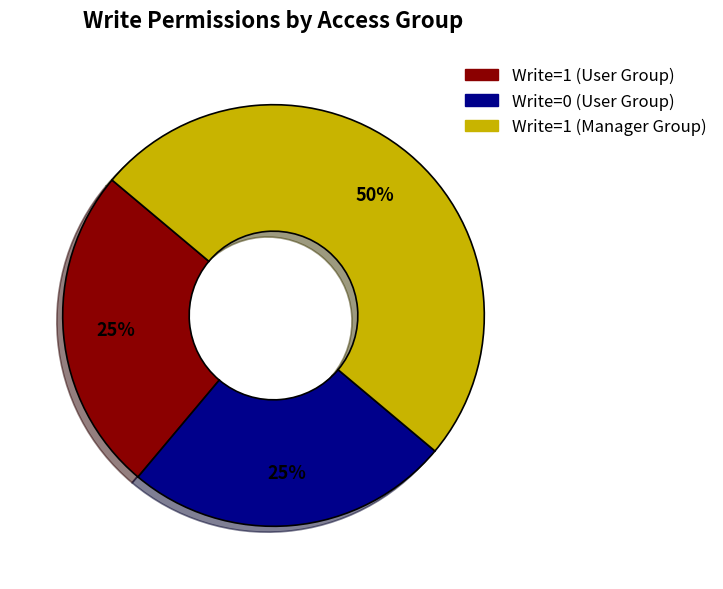

To the nearest percent, what is the difference between the largest and smallest slice percentages?

25%